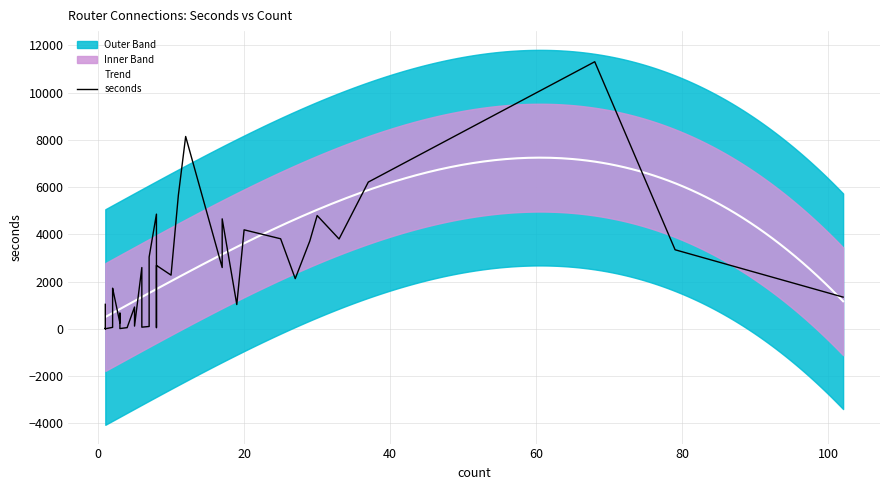

Between 10 and 34, which is larger?

34